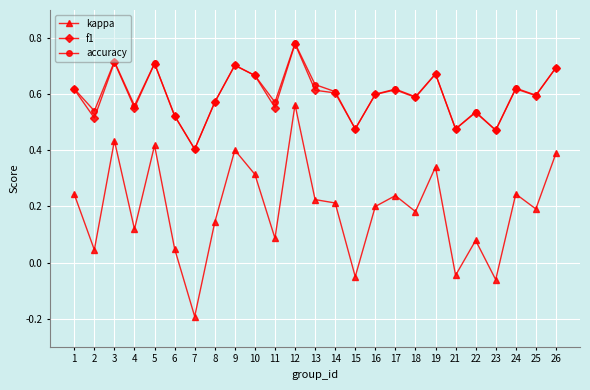

Is it true that f1 equals 1.0 at 25?

False